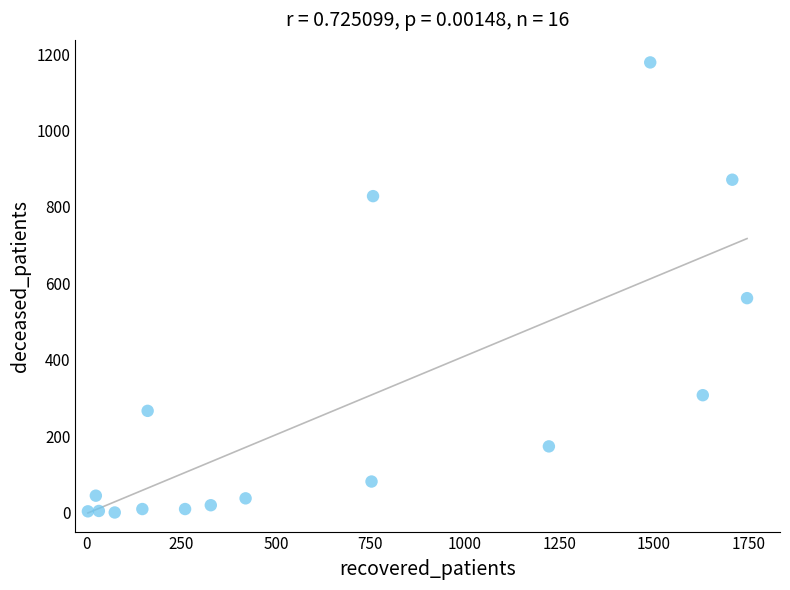

What Y value in the scatter plot is closest to 589?

561